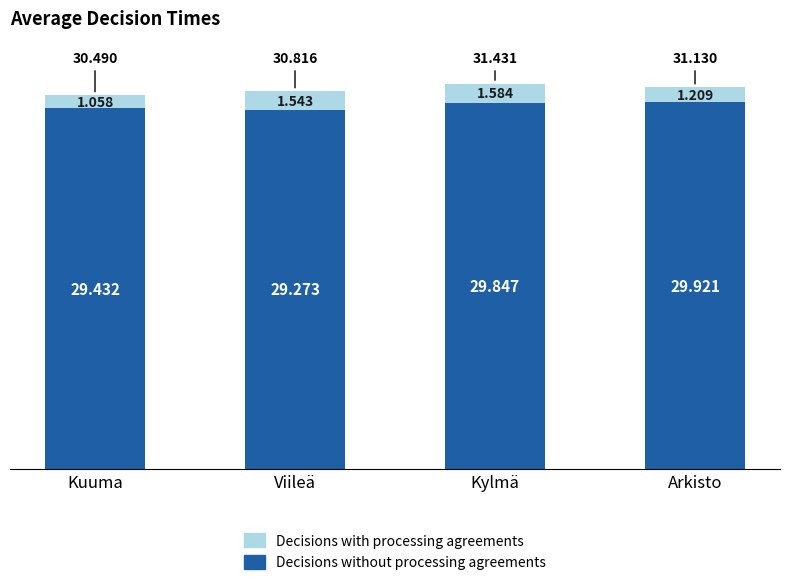

Rank the categories by Decisions without processing agreements value from highest to lowest.

Arkisto, Kylmä, Kuuma, Viileä